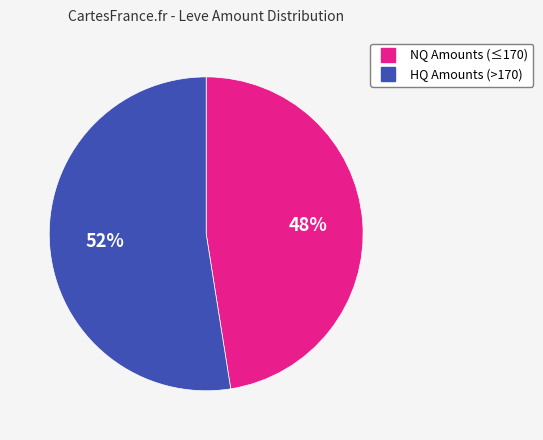

Does any single category account for the majority?

Yes